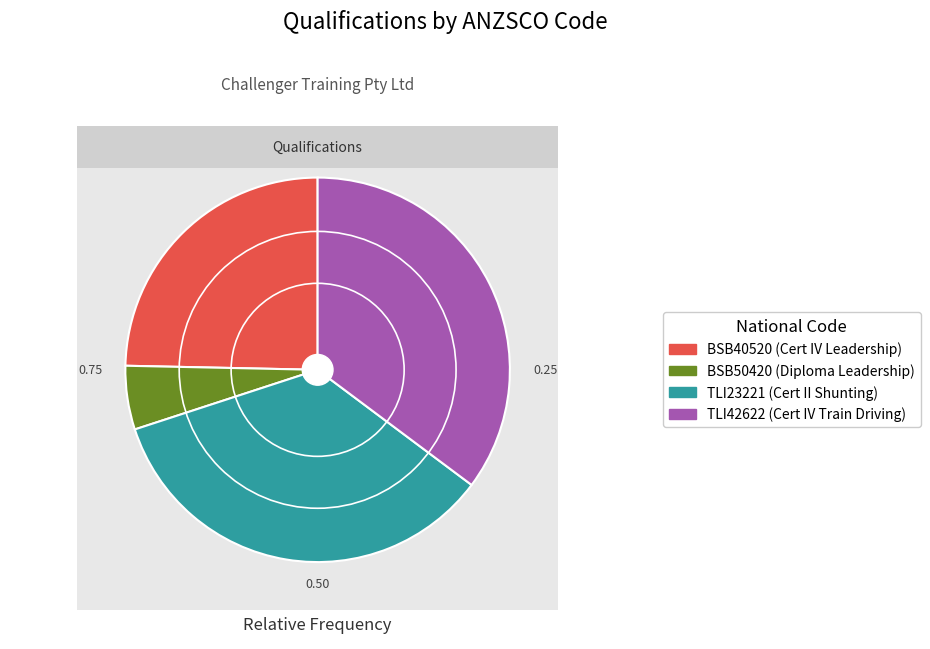

What percentage is the BSB50420 slice, to the nearest percent?

5%